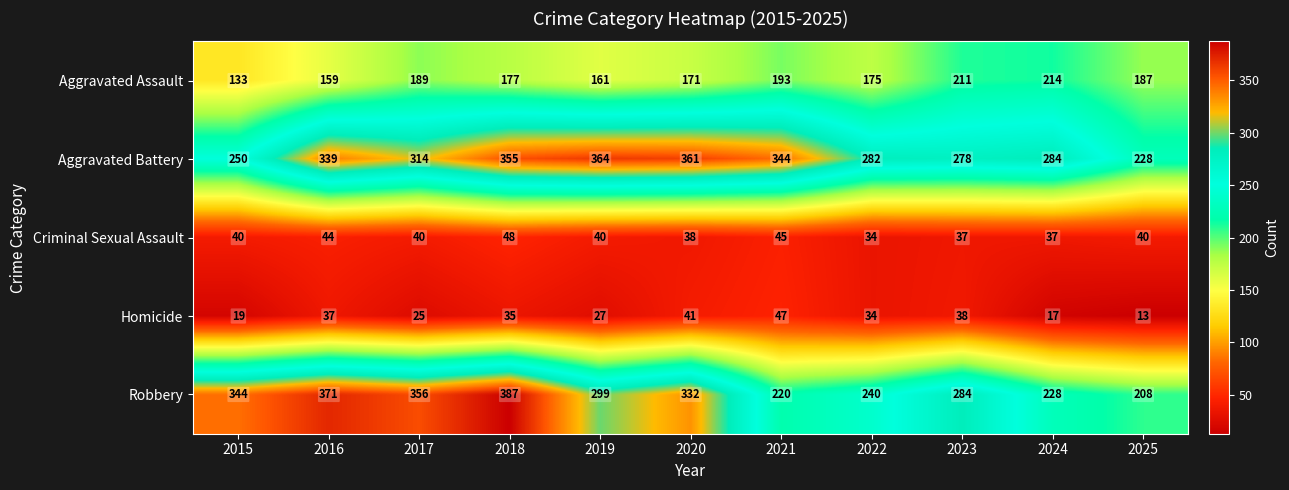

Which series has the widest spread of values?

Robbery